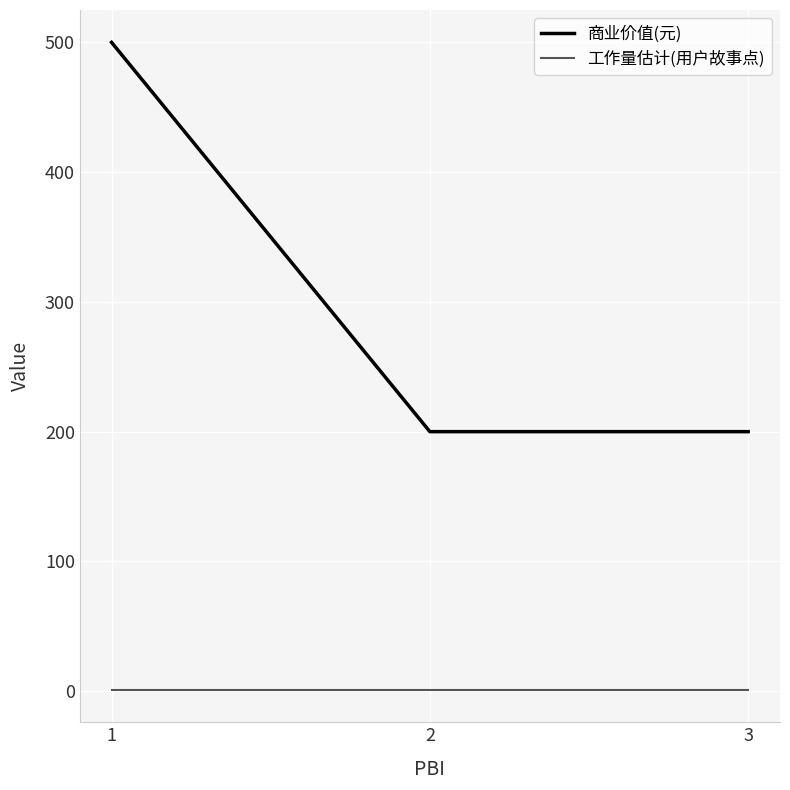

Which series has the largest range (max minus min)?

商业价值(元)